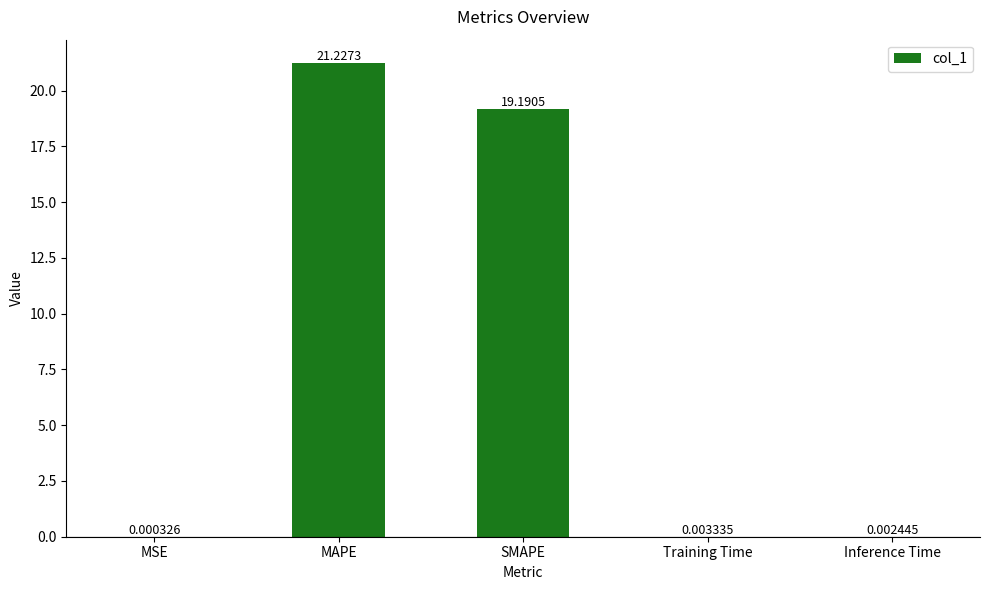

Between MAPE and Inference Time, which is larger?

MAPE